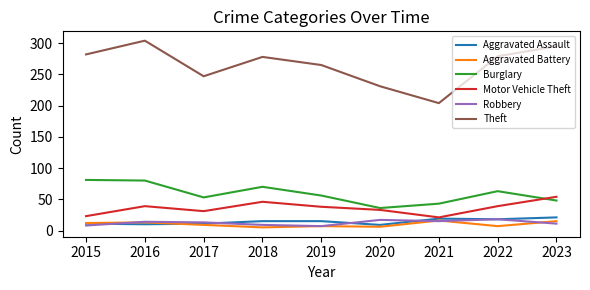

Which series has the largest total across all categories?

Theft